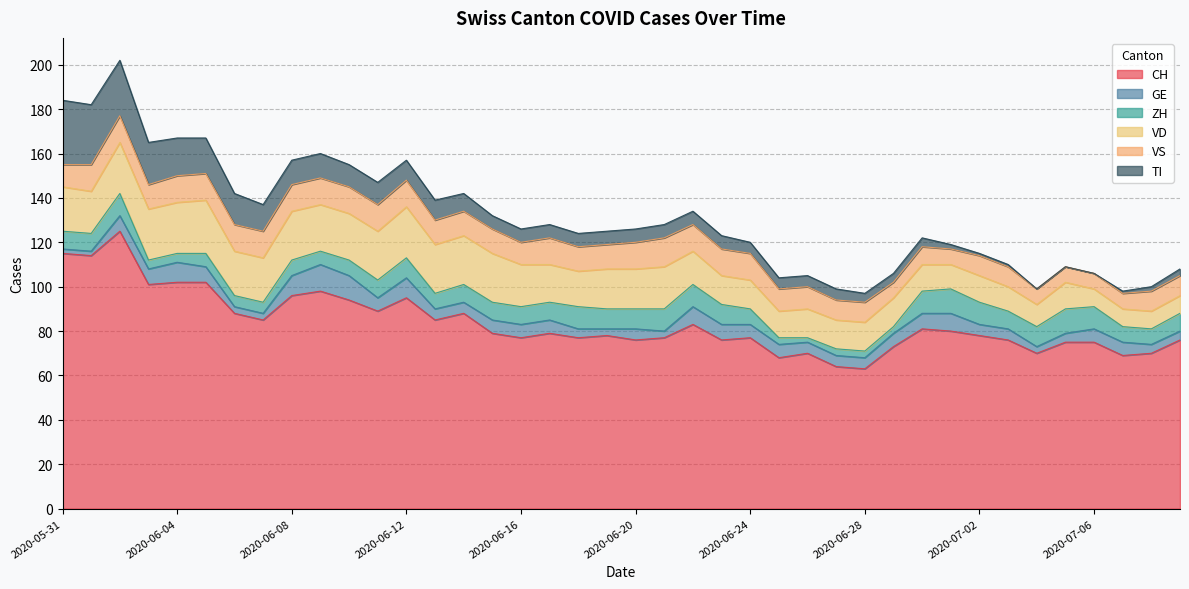

What is the difference between the second highest and second lowest values in the GE series?

9